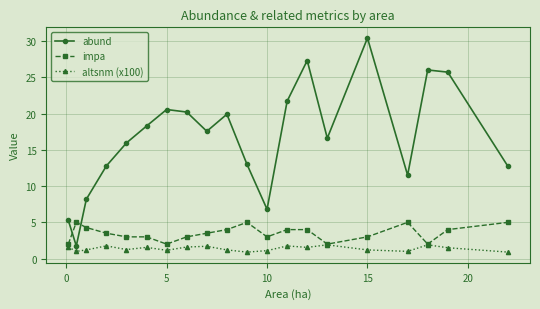

True or false: abund has more than 0 interior local peaks.

True